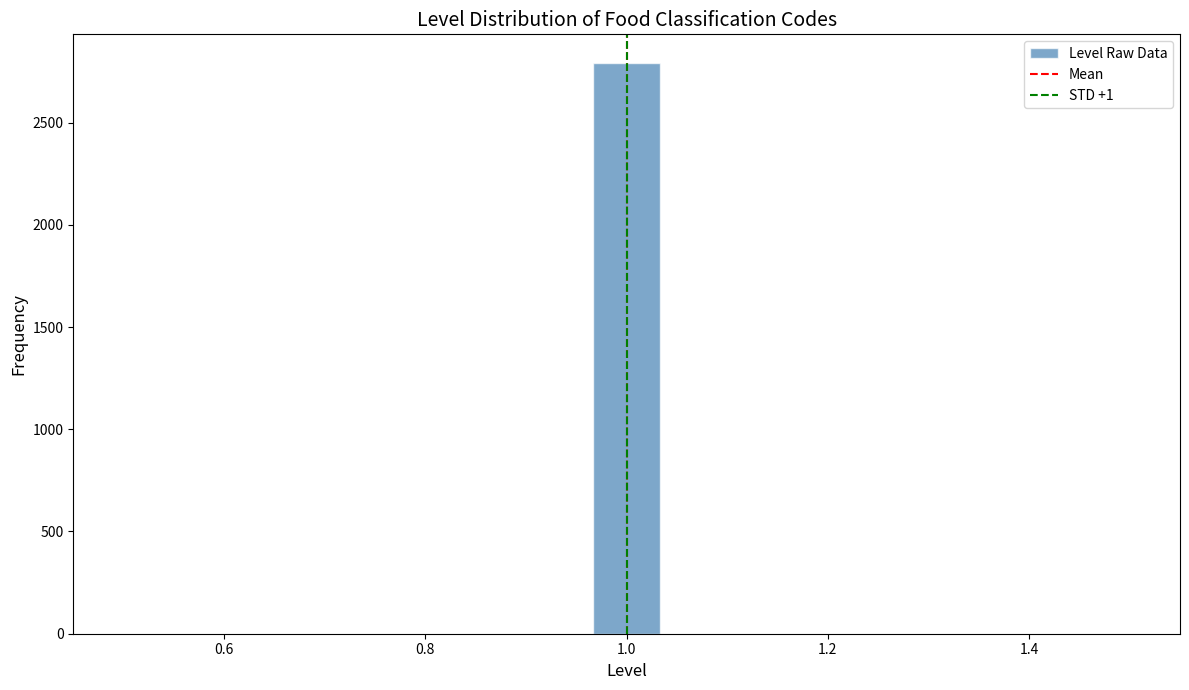

Read against the x-axis, roughly where is the centre of the tallest bar?

1.00